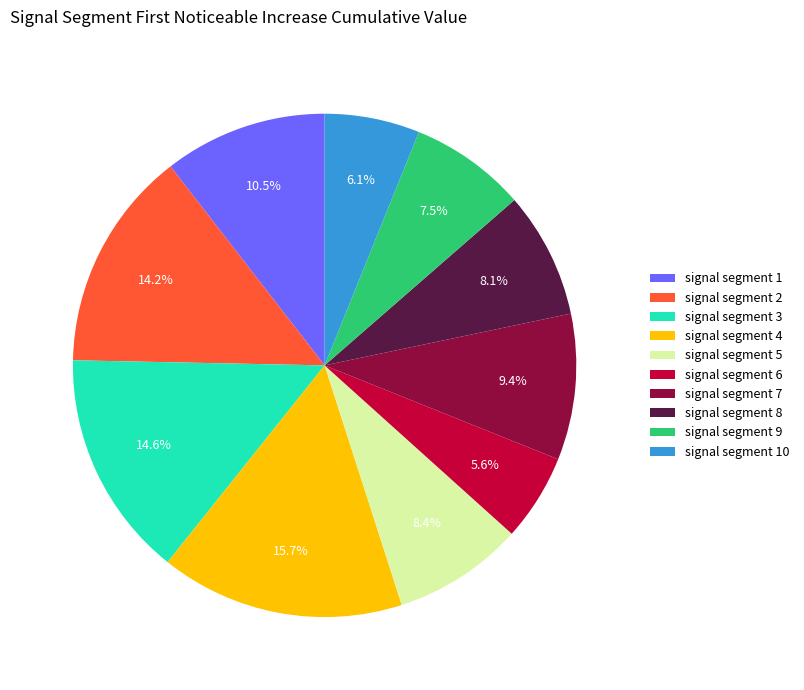

How many slices are in this pie chart?

10